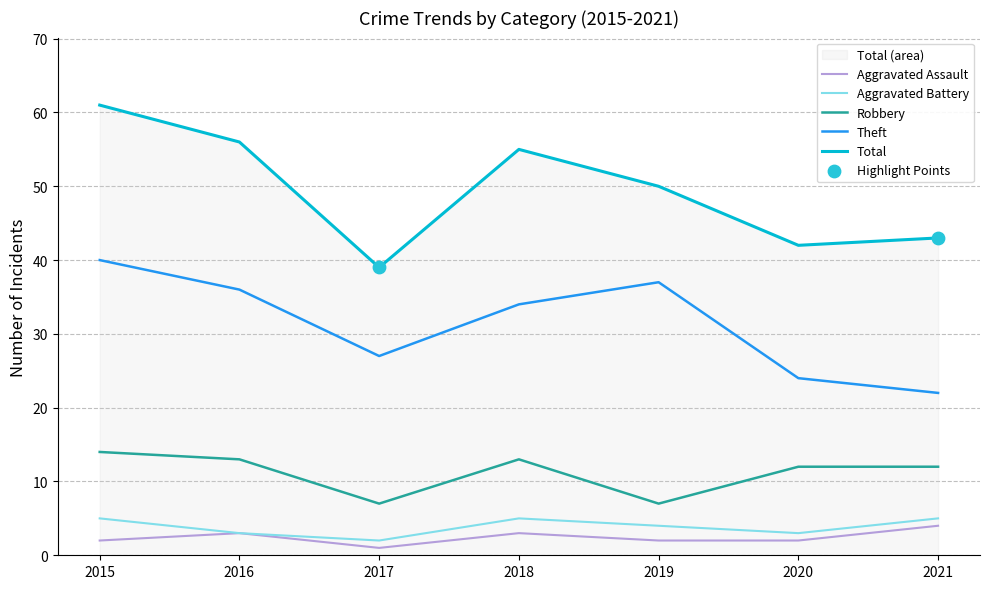

Which series contains the lowest Y value?

Aggravated Assault